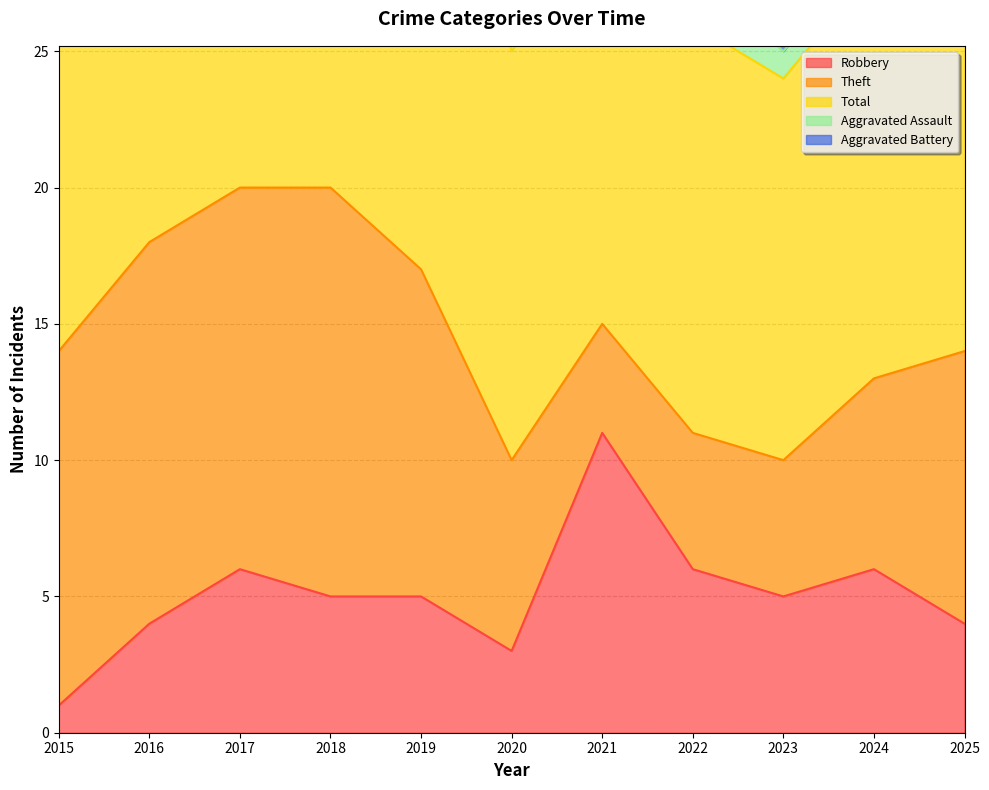

How many data points does each series have?

11